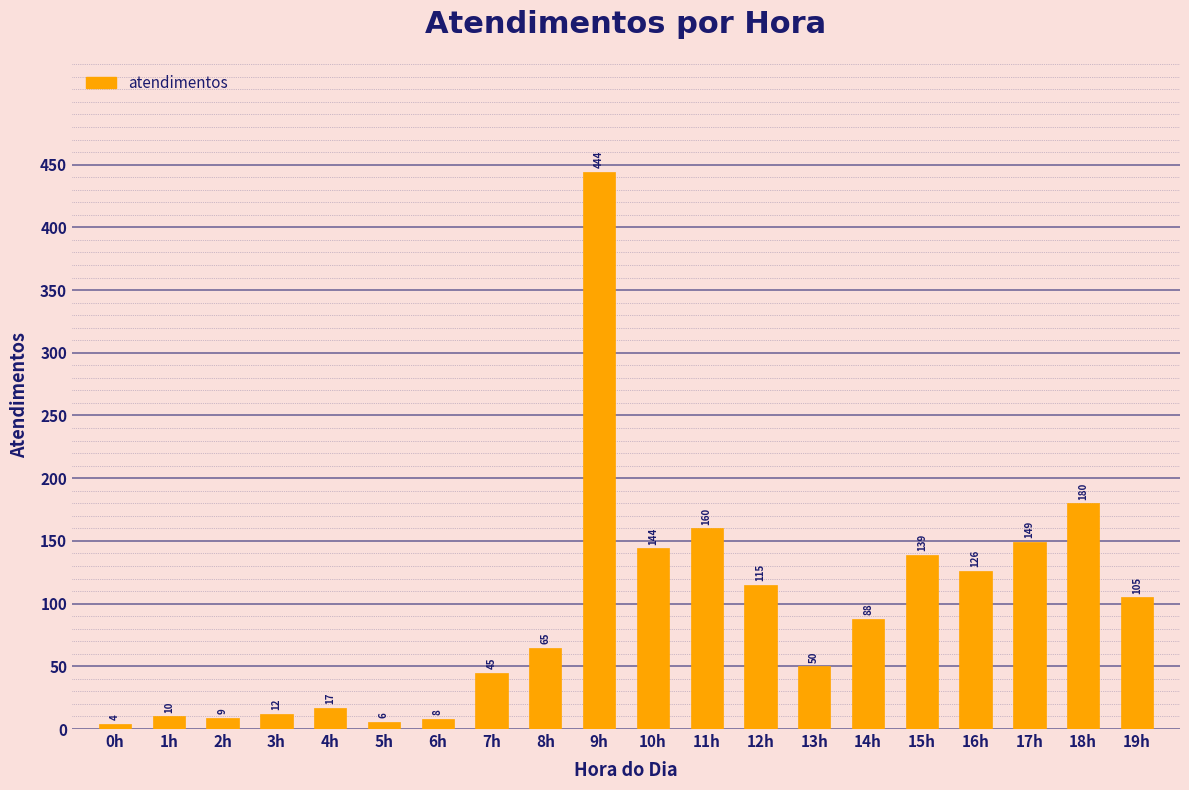

Reading left to right, list all the values displayed in this chart.

4	10	9	12	17	6	8	45	65	444	144	160	115	50	88	139	126	149	180	105